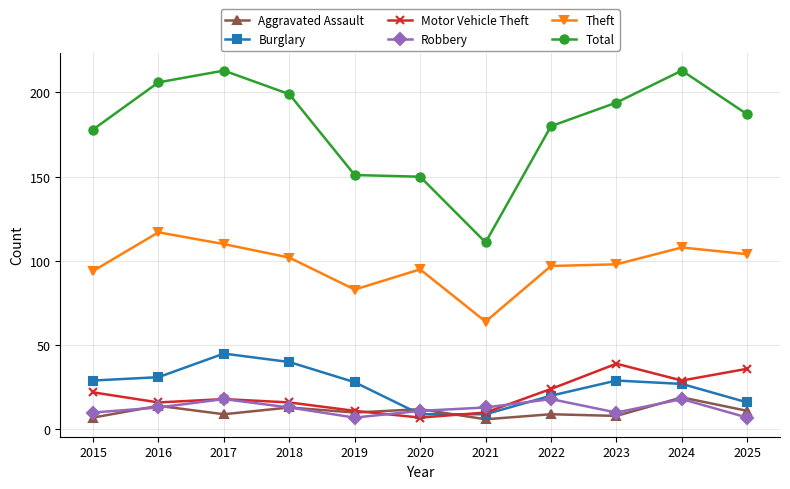

Between 2021 and 2025, which series saw the biggest shift?

Total